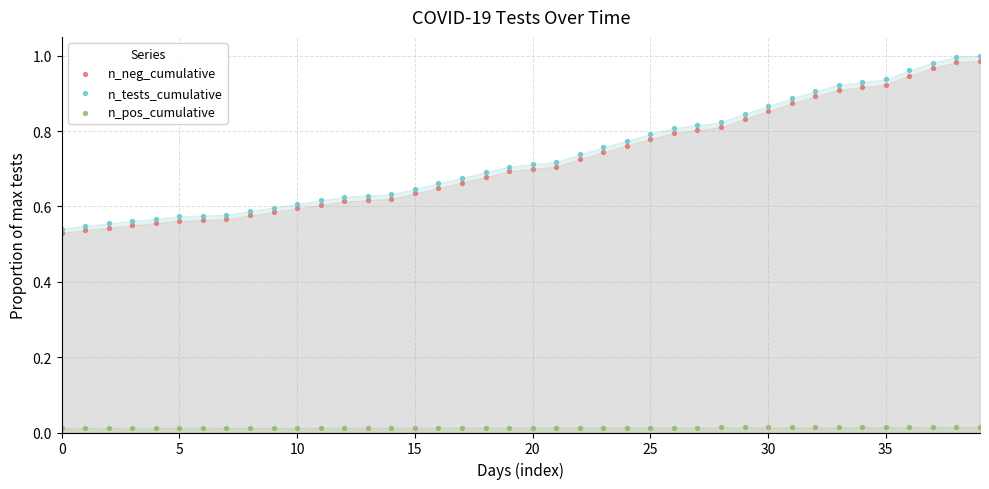

Which series reaches the minimum Y coordinate?

n_pos_cumulative